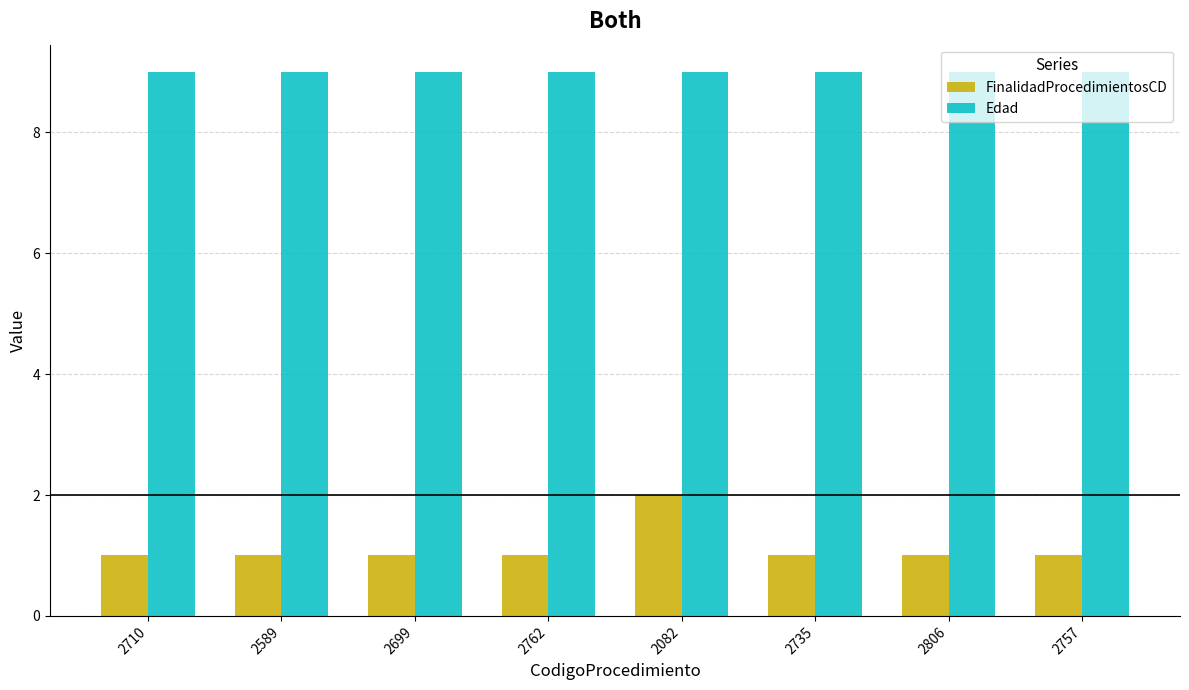

List the series in order of their overall mean, highest first.

Edad, FinalidadProcedimientosCD